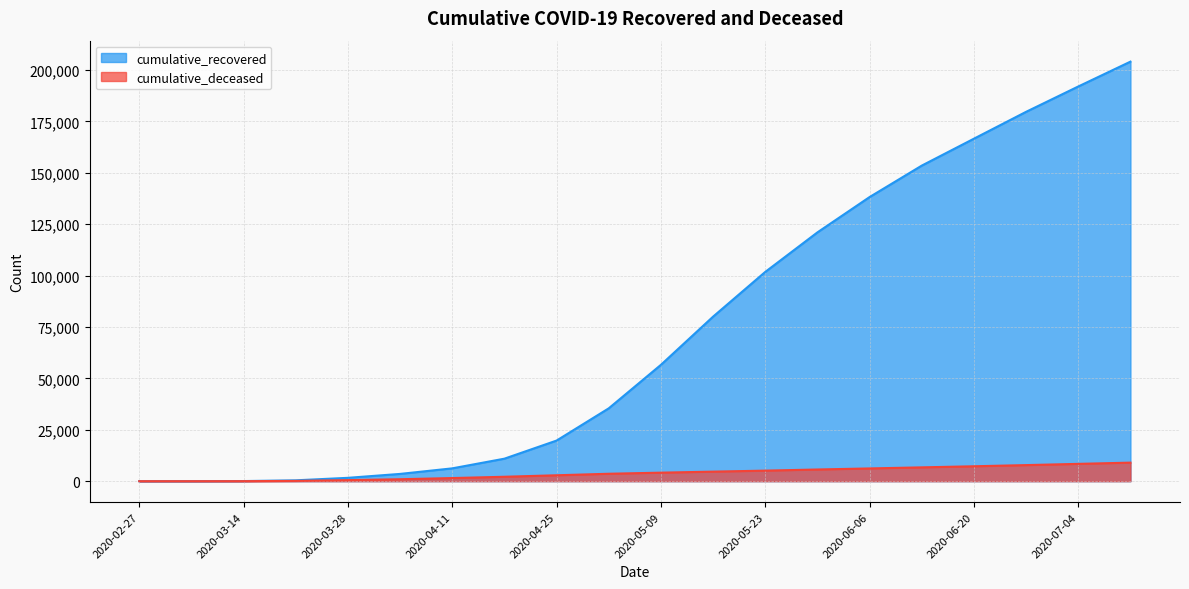

True or false: cumulative_recovered and cumulative_deceased intersect in this chart.

False